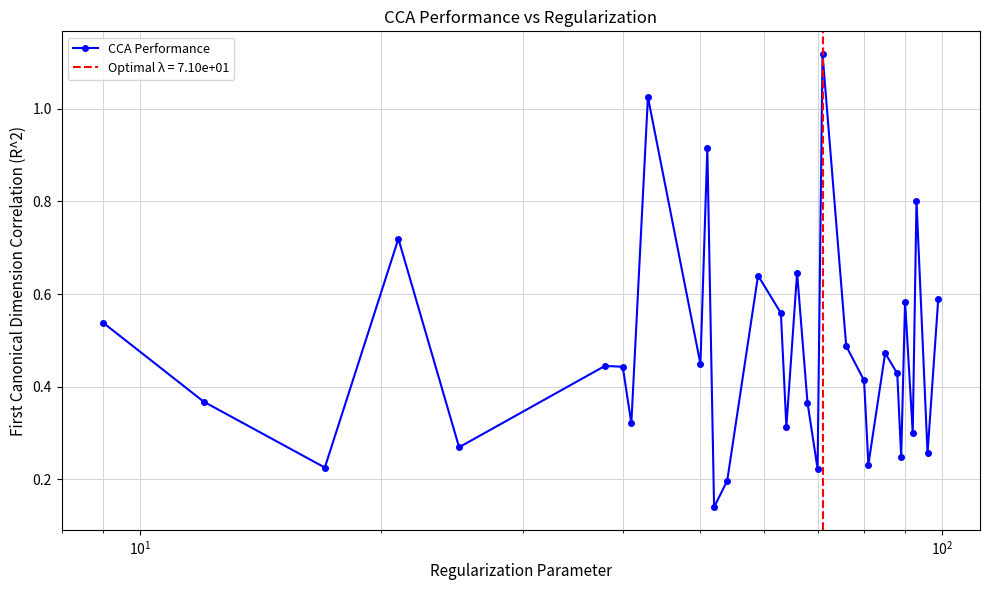

Count the number of categories in the chart.

31